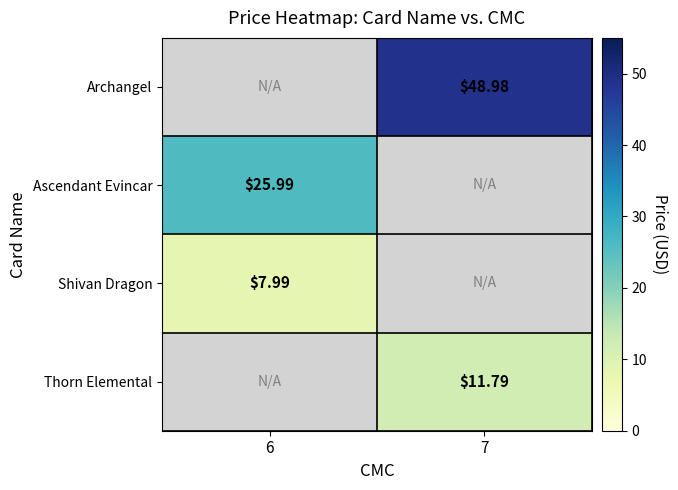

At how many categories does at least one series exceed 48?

1